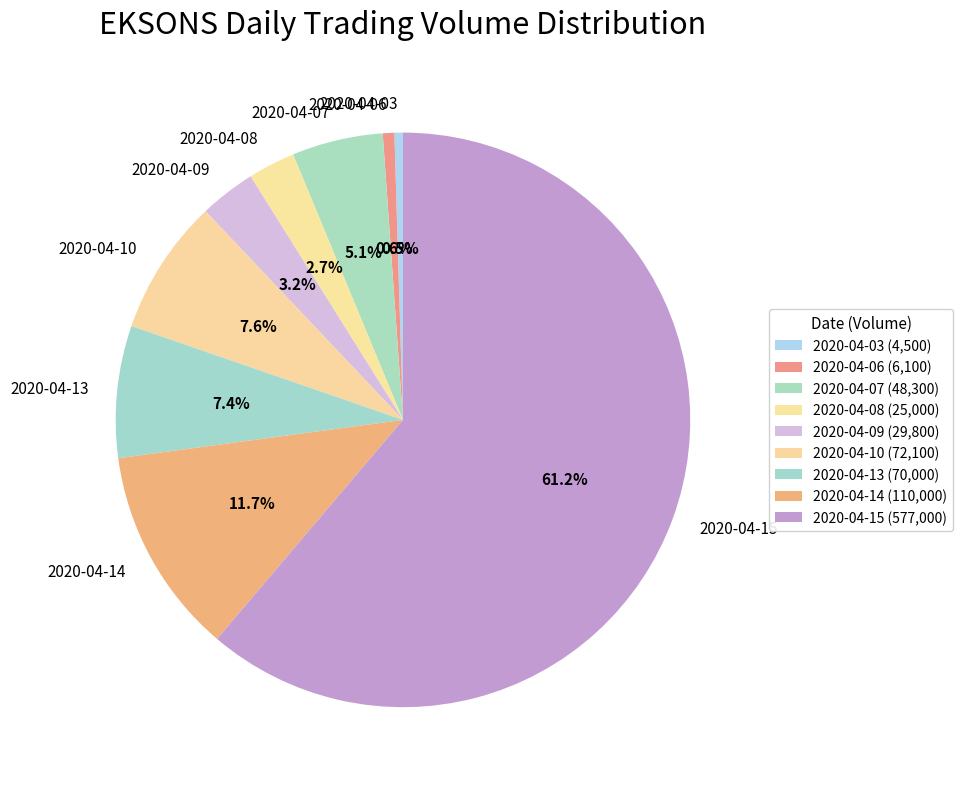

Count the number of slices in the pie.

9